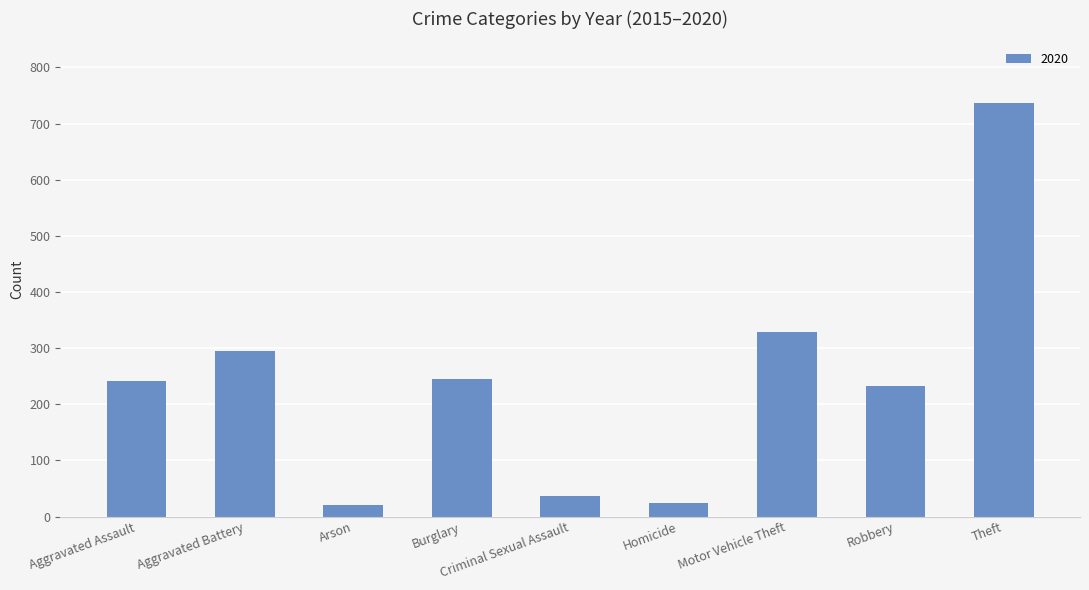

Which has a higher value, Theft or Burglary?

Theft